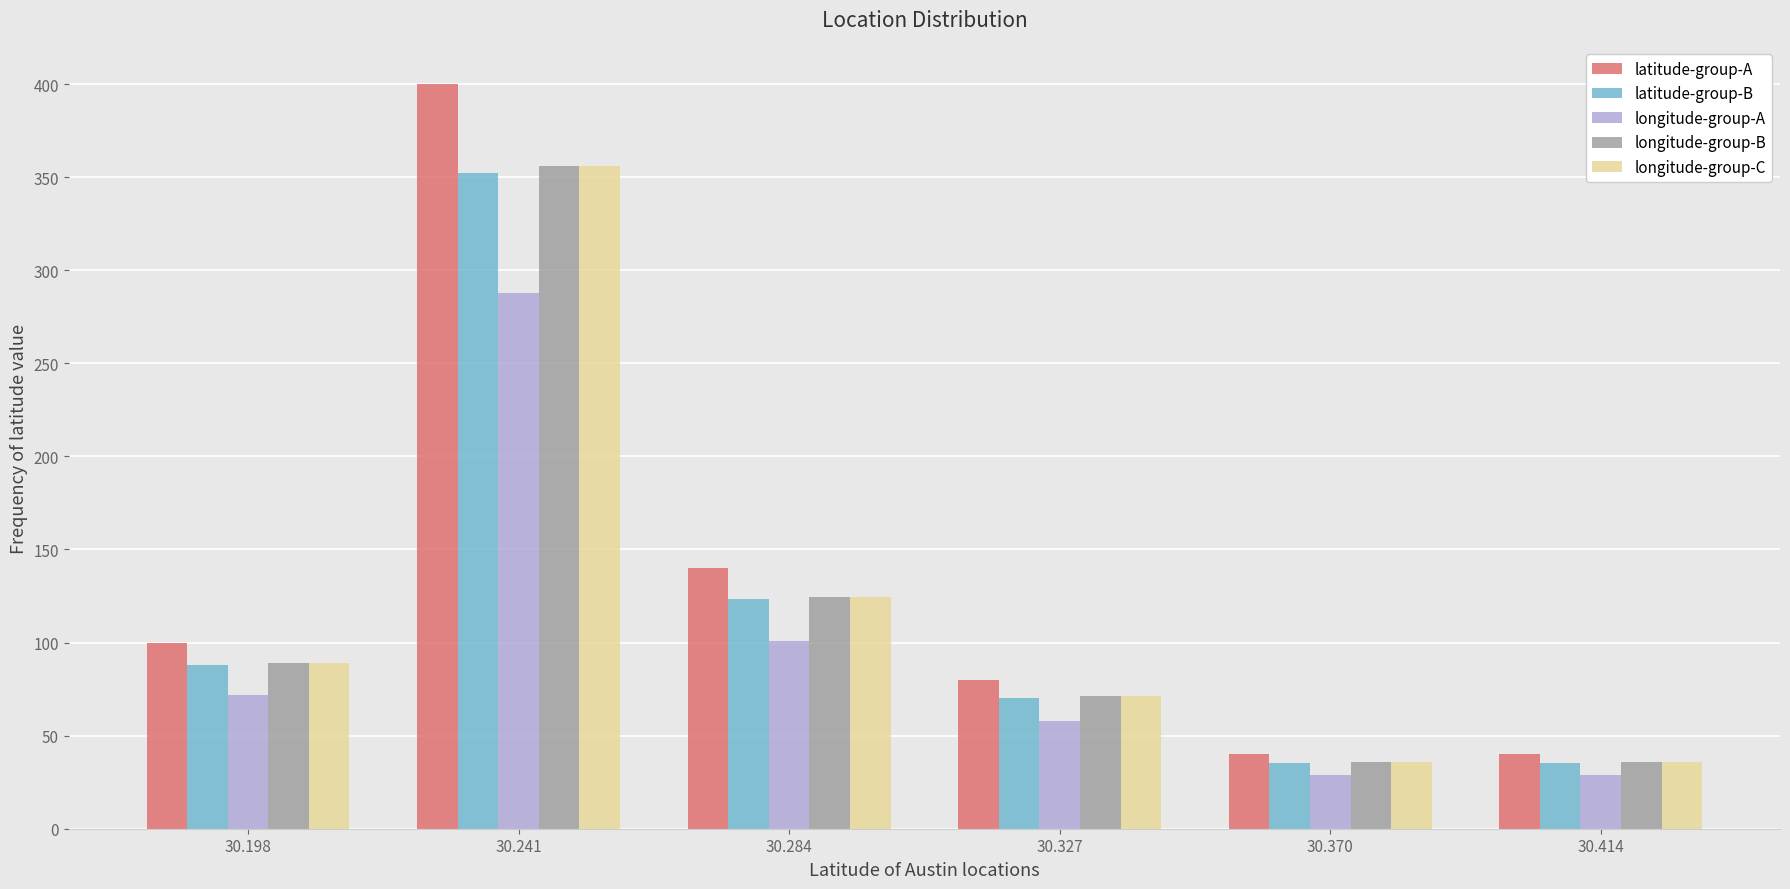

Reading left to right, list all the values displayed in this chart.

latitude-group-A: 100.0	400.0	140.0	80.0	40.0	40.0
latitude-group-B: 88.0	352.0	123.2	70.4	35.2	35.2
longitude-group-A: 72.0	288.0	100.8	57.6	28.8	28.8
longitude-group-B: 89.0	356.0	124.6	71.2	35.6	35.6
longitude-group-C: 89.0	356.0	124.6	71.2	35.6	35.6